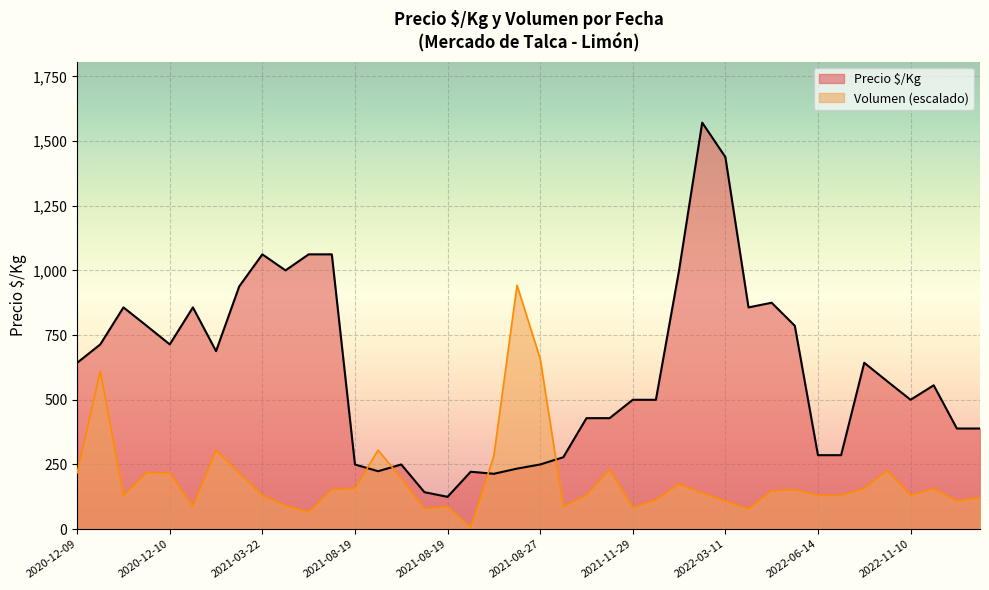

Which series changed the most between 2021-08-19 and 2022-05-13?

Precio $/Kg